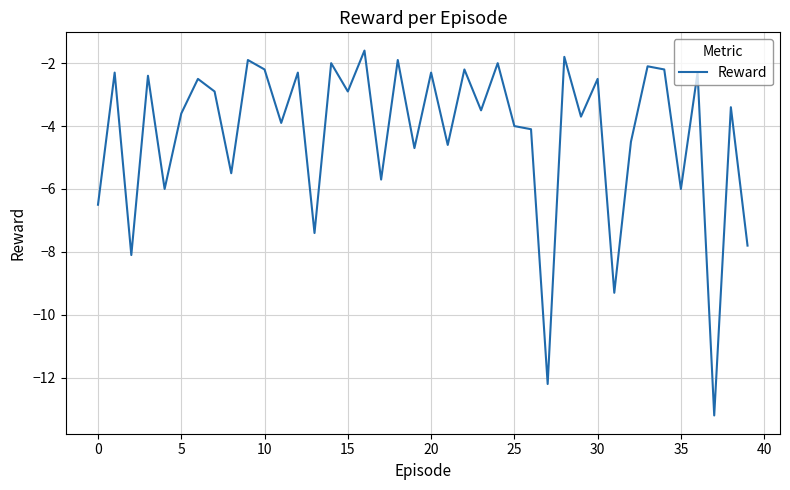

What is the average value?

-4.2